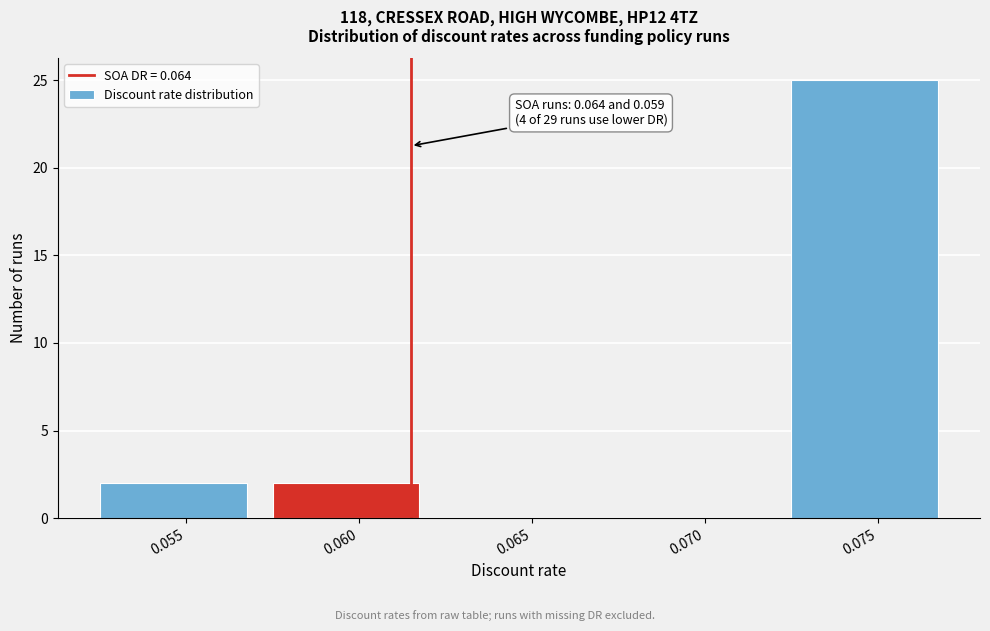

Reading right to left, transcribe all the data shown in this chart.

0.075=25	0.070=0	0.065=0	0.060=2	0.055=2